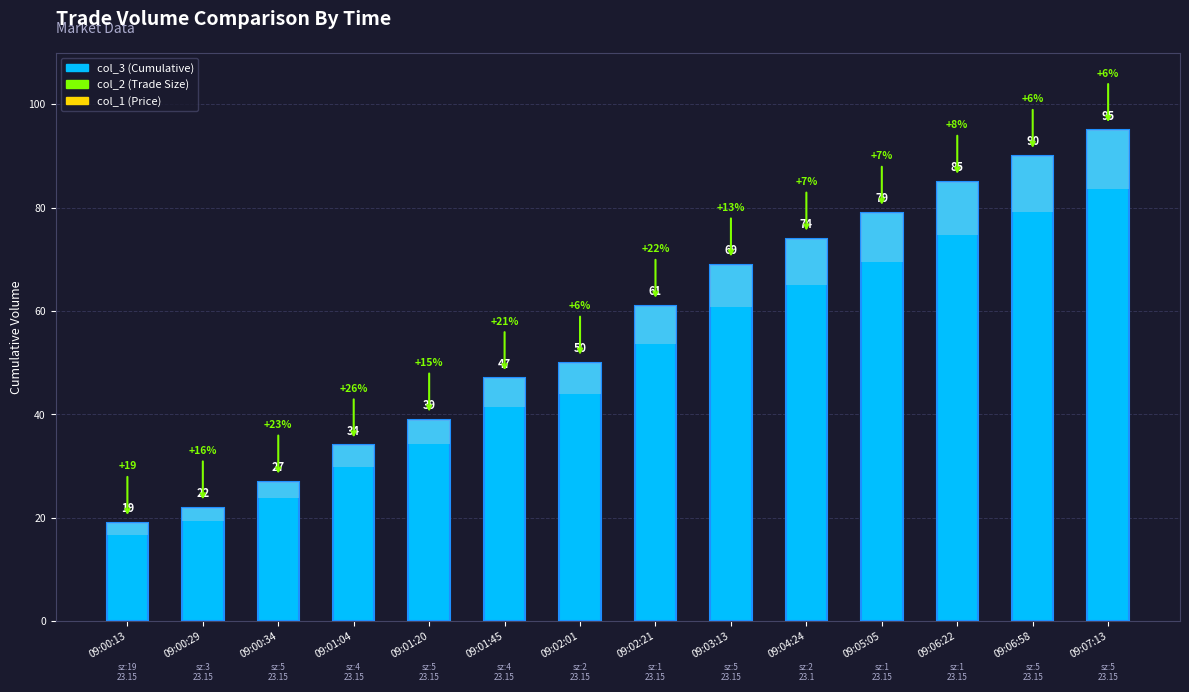

What is the value of the 2nd bar from the left?

22